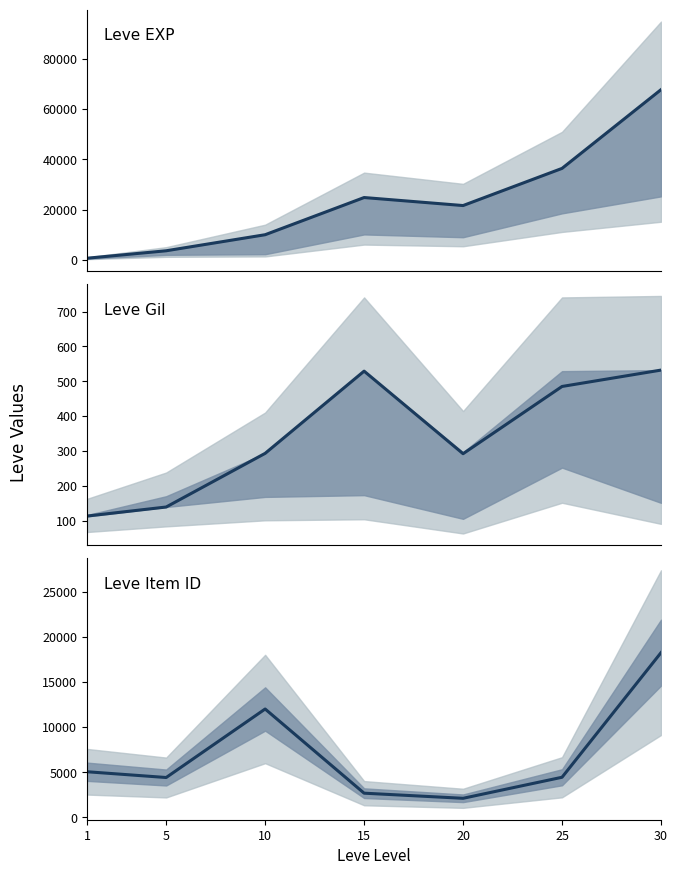

What is the difference between the second highest and second lowest values in the Leve Item ID series?

9333